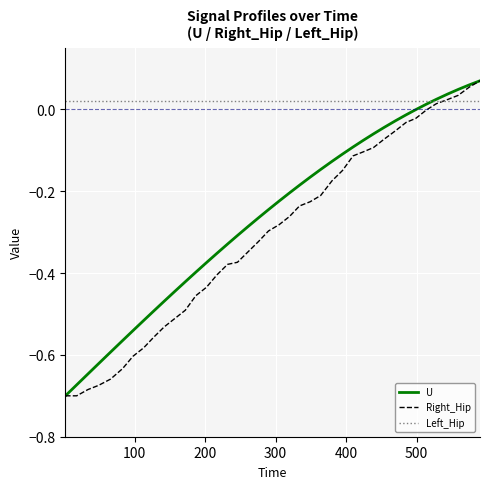

Which series has the largest total across all categories?

Left_Hip